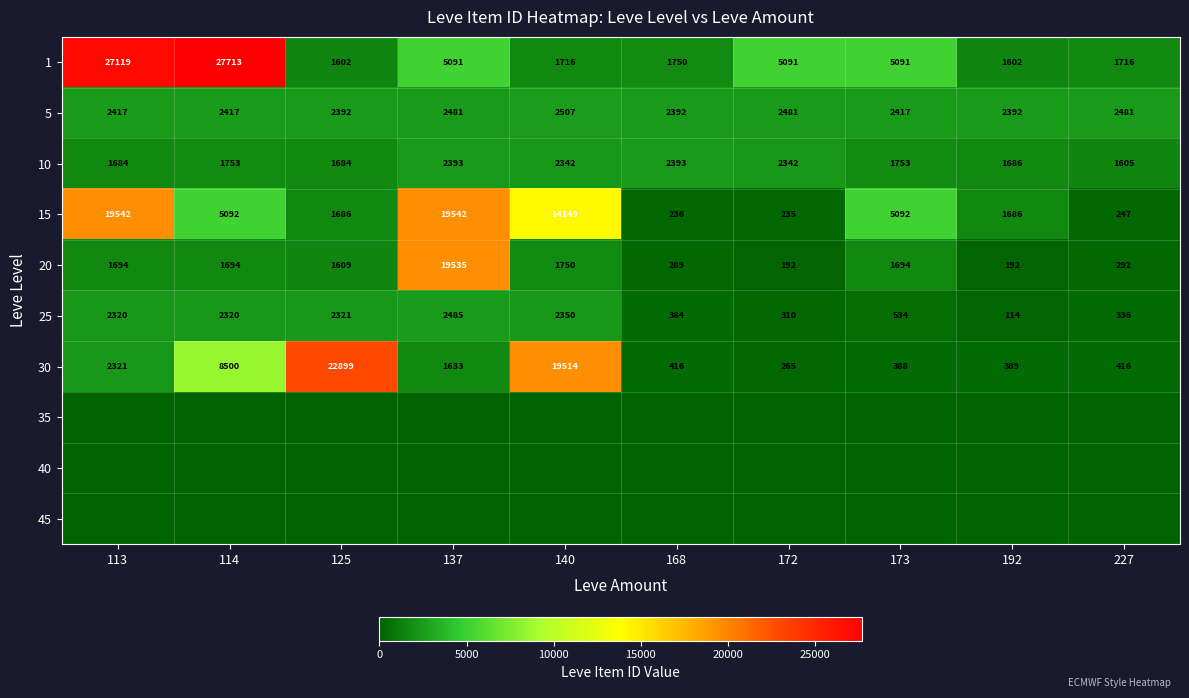

What is the average value of the 15 series?

6751